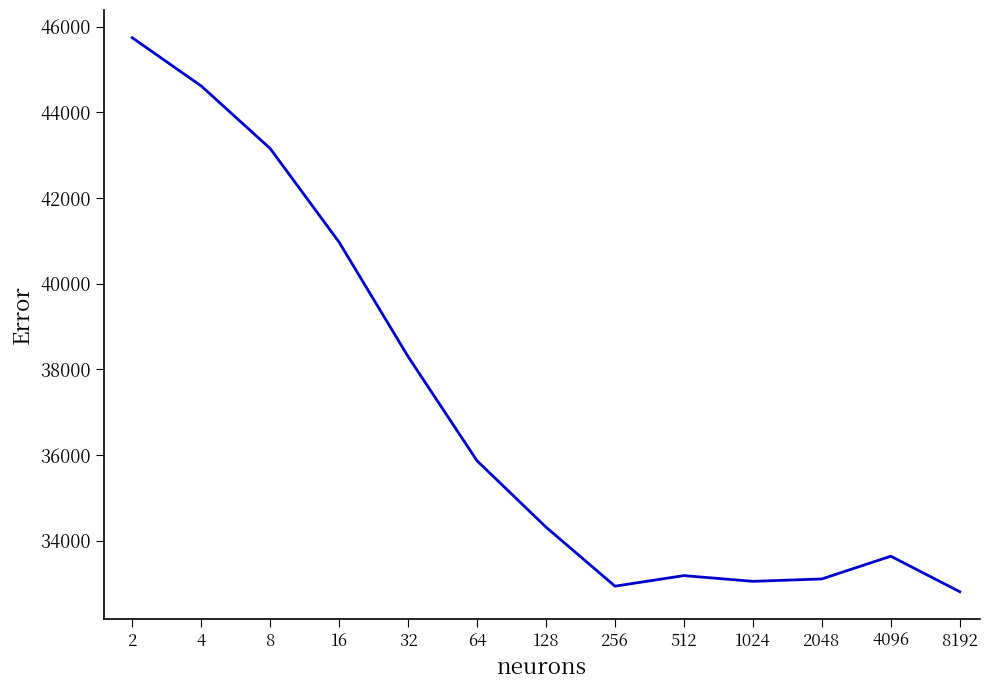

True or false: the data has more than 0 interior local peaks.

True